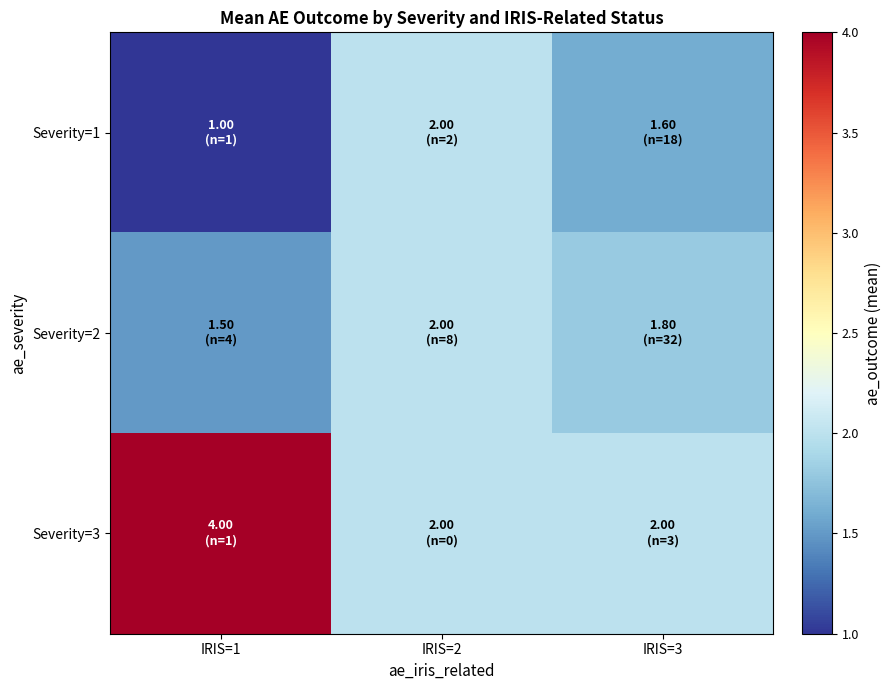

What is the smallest value displayed?

1.0